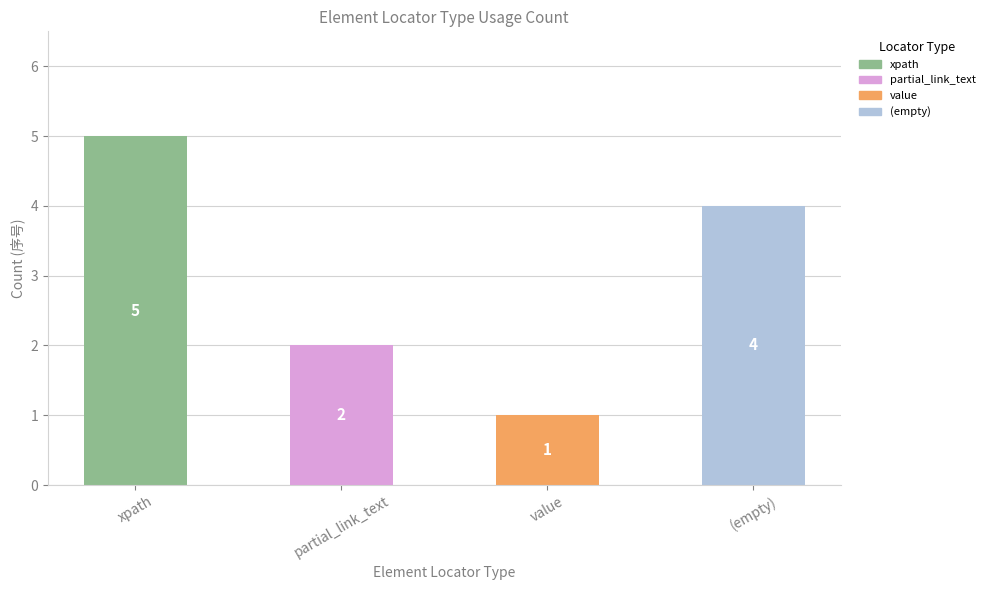

How many values are between 2 and 5?

3